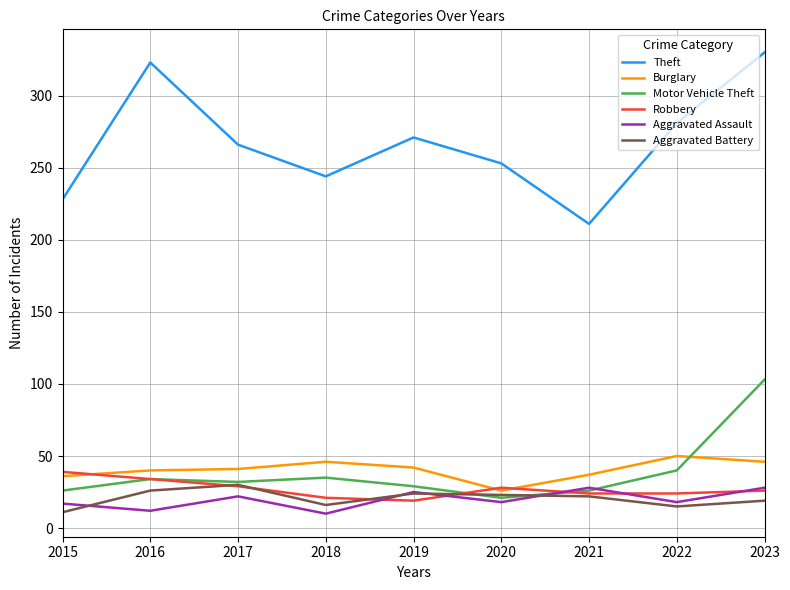

What is the difference between the highest and lowest values at 2018?

234